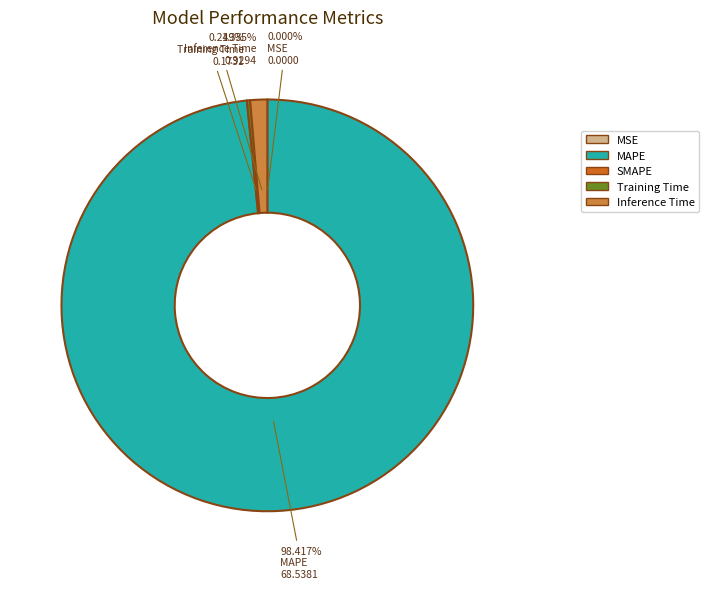

What percentage is the Inference Time slice, to the nearest percent?

1%